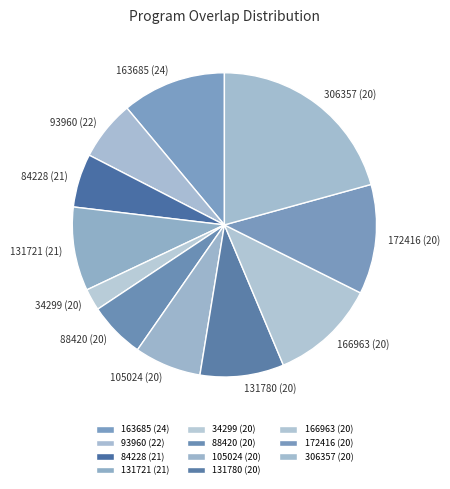

Does 166963 (20) represent more than half of the total?

No